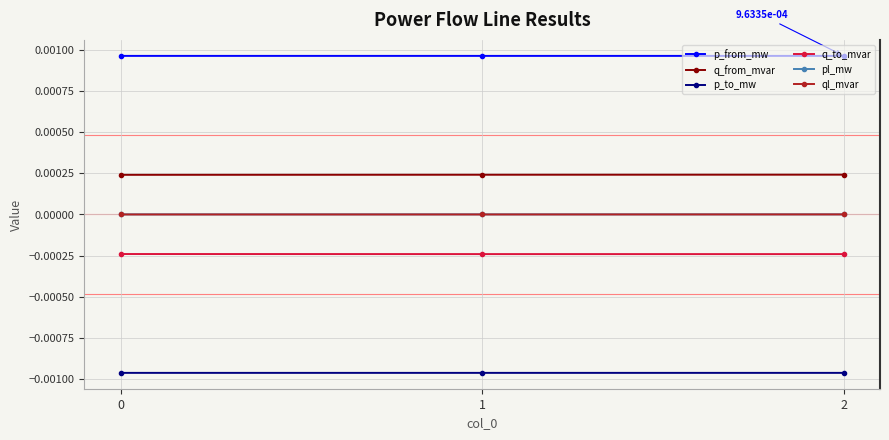

The p_from_mw series shows 0.0 at 0. True or false?

True